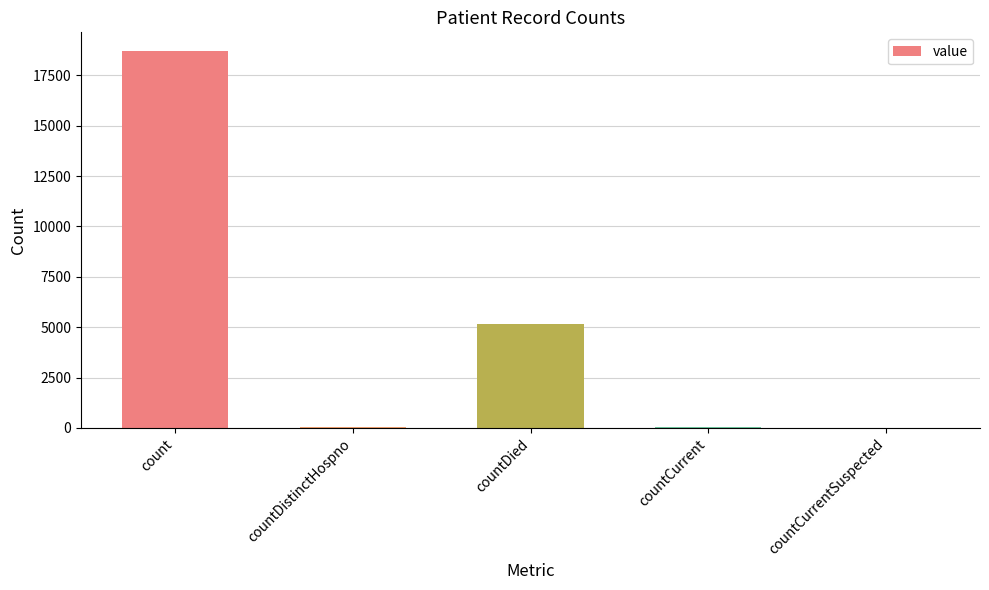

Are the bars horizontal?

No